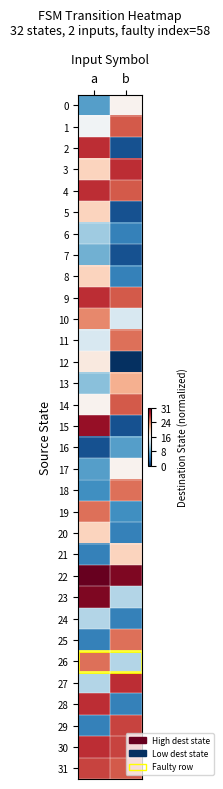

What is the total value across all series at a?

17.6